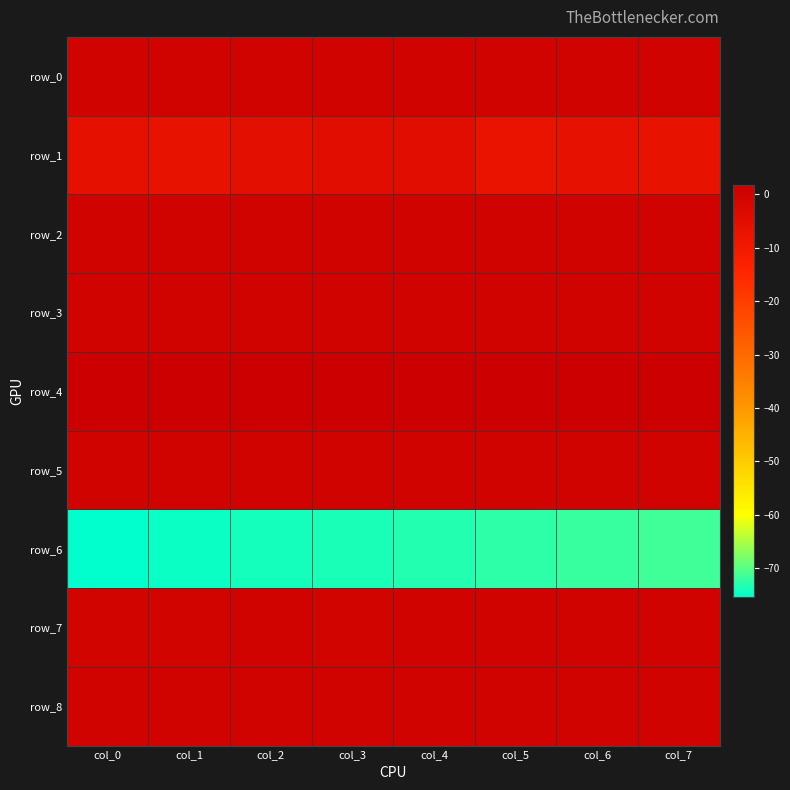

What value does the row_1 series have at col_7?

-7.0